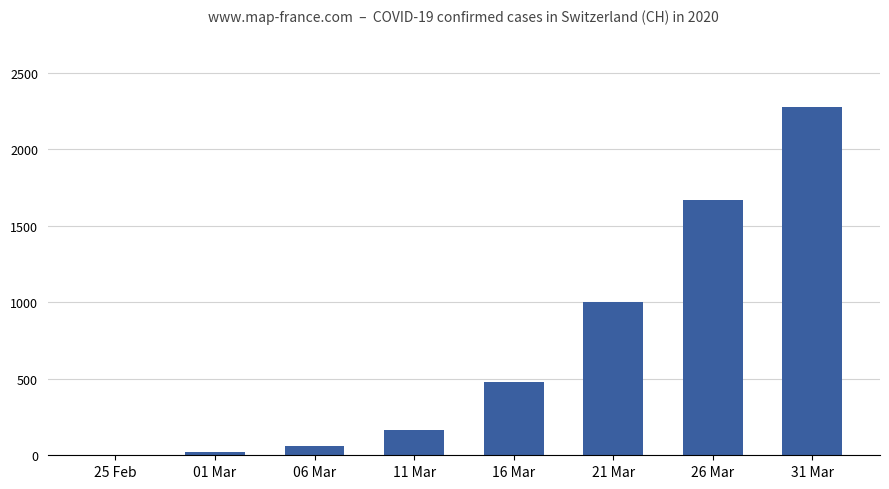

Between 16 Mar and 25 Feb, which is larger?

16 Mar